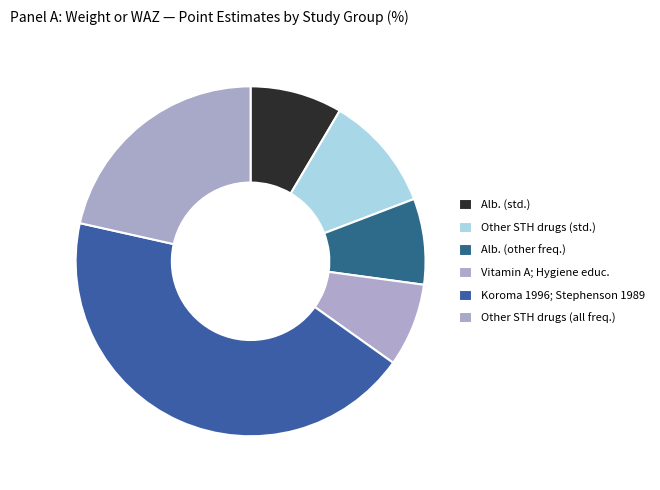

How many segments does this pie chart have?

6